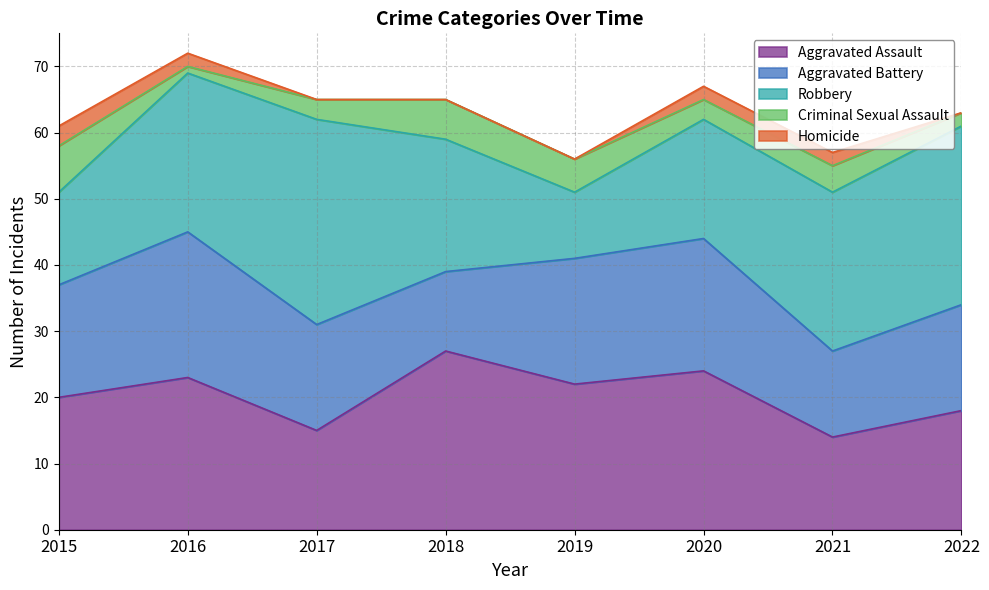

At which category is the sum across all series the highest?

2016